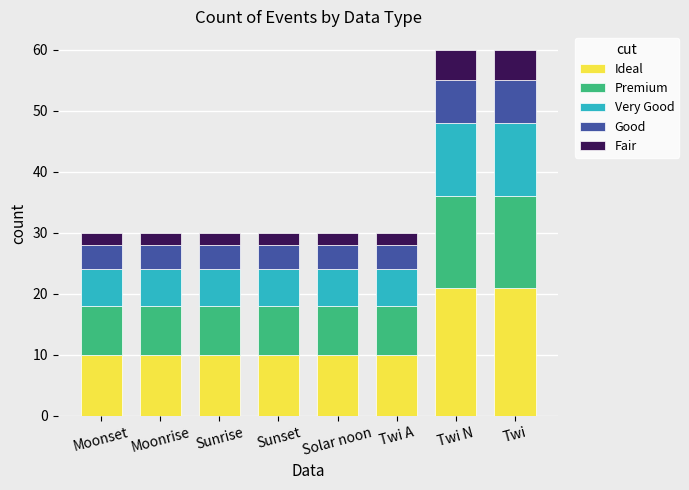

What is the highest value of the Ideal series?

21